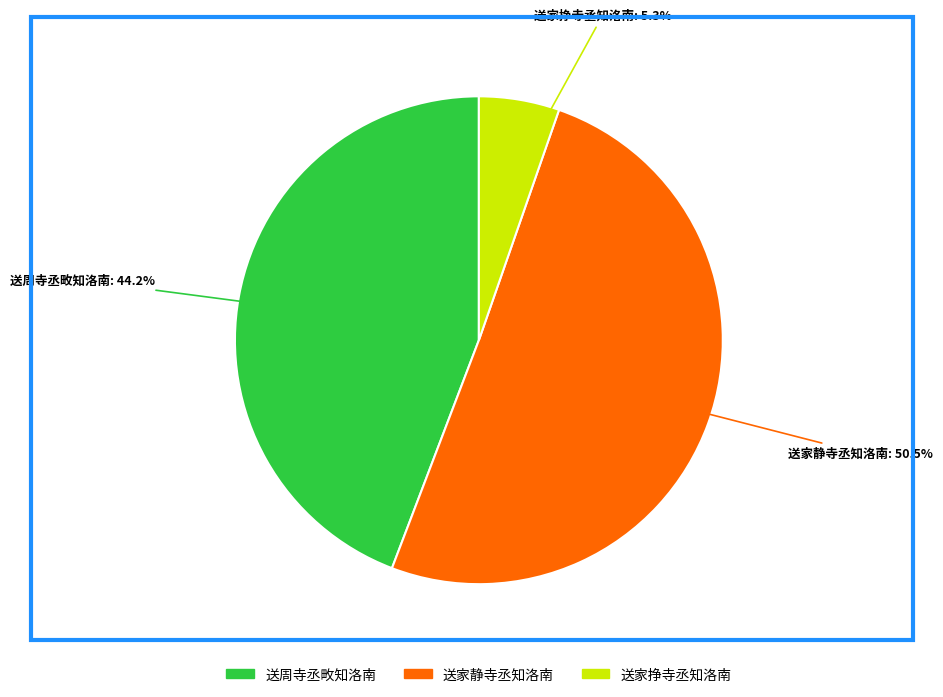

What percentage is the 送周寺丞畋知洛南 slice, to the nearest percent?

44%